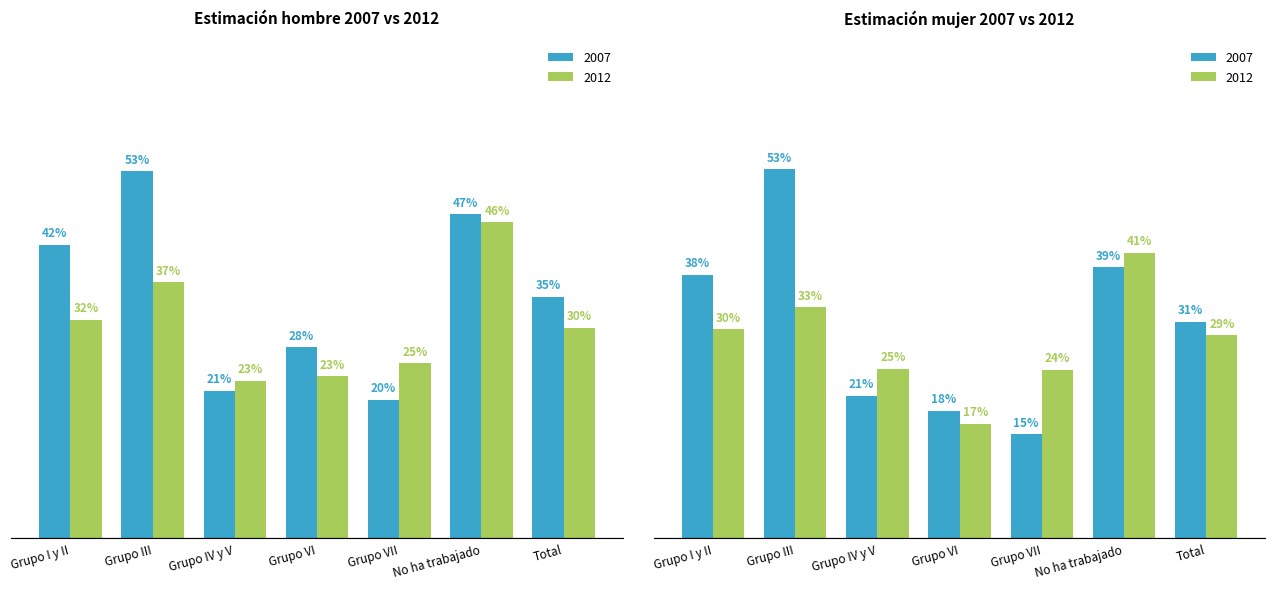

How many bars are there in each group?

2